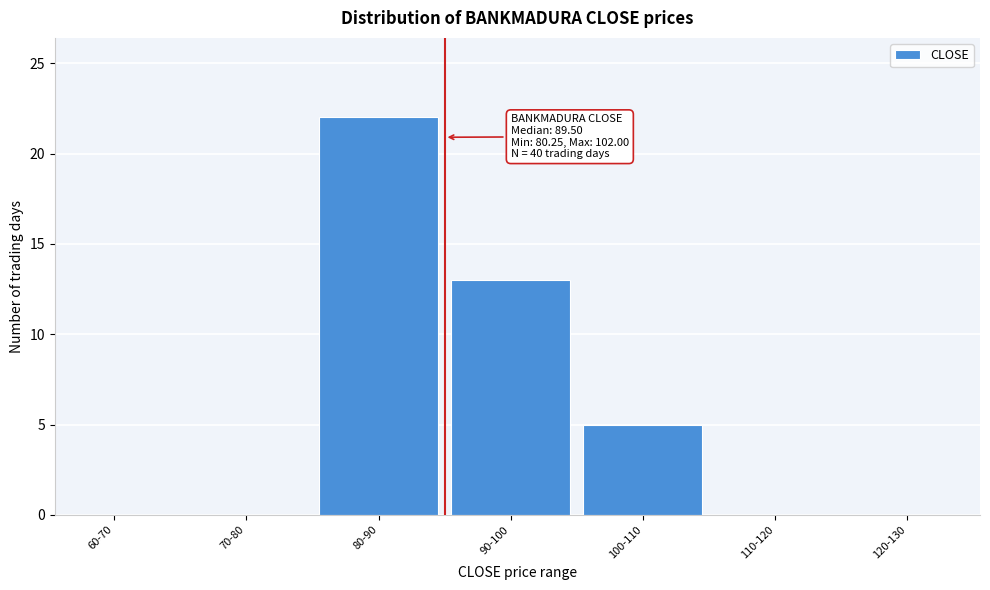

Reading left to right, list all the values displayed in this chart.

60-70=0	70-80=0	80-90=22	90-100=13	100-110=5	110-120=0	120-130=0